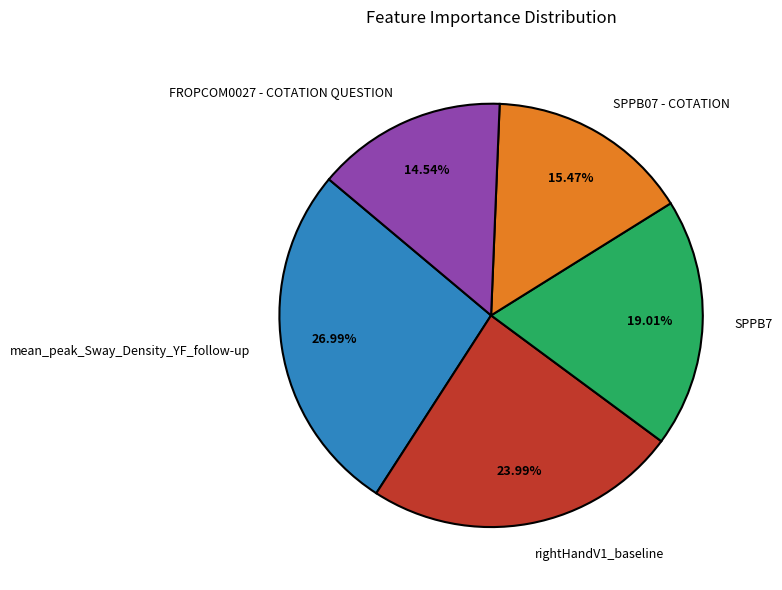

Is there a majority slice in this chart?

No